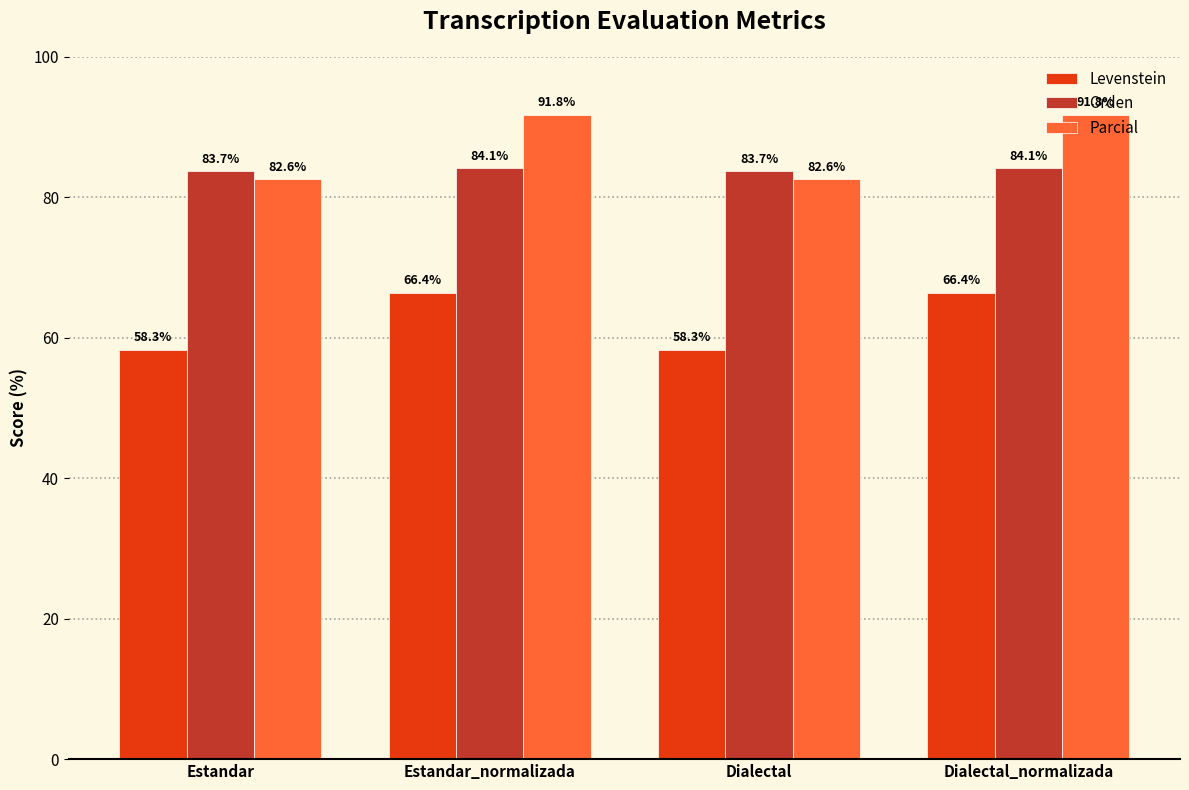

Is it true that Levenstein equals 66.4 at Dialectal_normalizada?

True